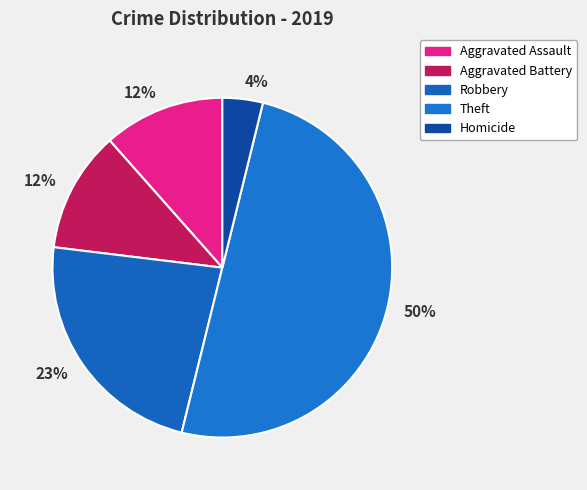

Count the number of slices in the pie.

5